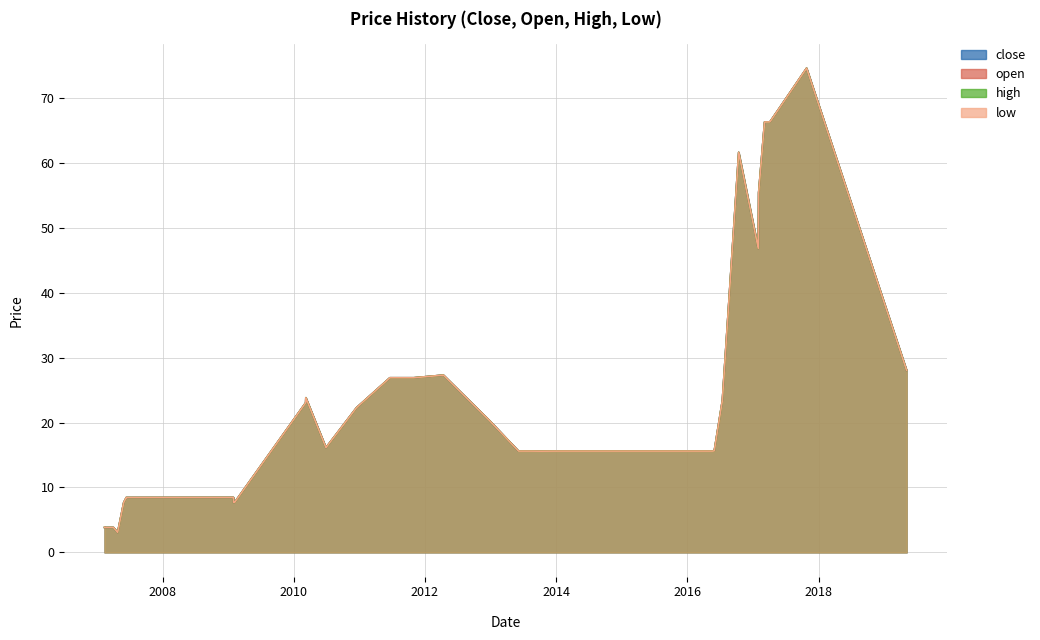

Count the number of categories in the chart.

35